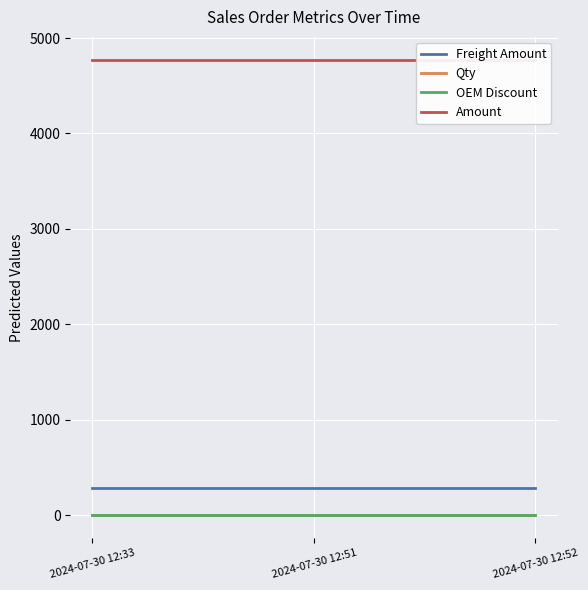

Rank the categories by Qty value from highest to lowest.

2024-07-30 12:33, 2024-07-30 12:51, 2024-07-30 12:52